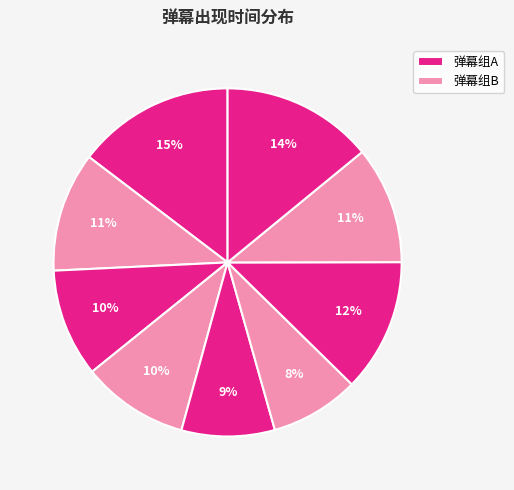

Is there any slice that represents more than half of the pie?

No